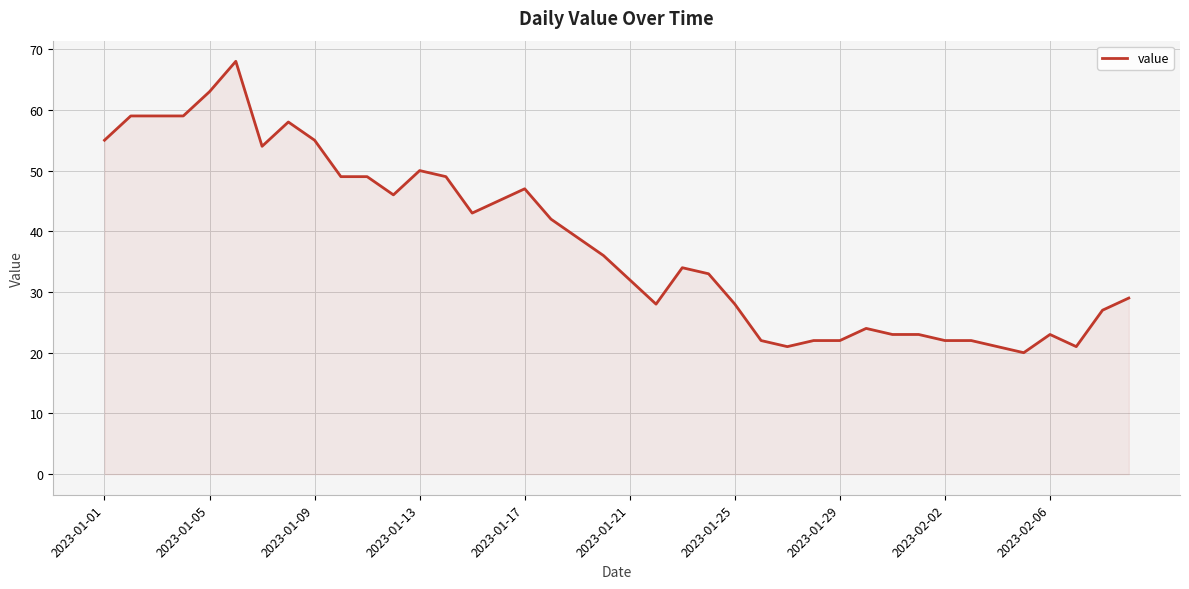

Reading left to right, list all the values displayed in this chart.

55	59	59	59	63	68	54	58	55	49	49	46	50	49	43	45	47	42	39	36	32	28	34	33	28	22	21	22	22	24	23	23	22	22	21	20	23	21	27	29